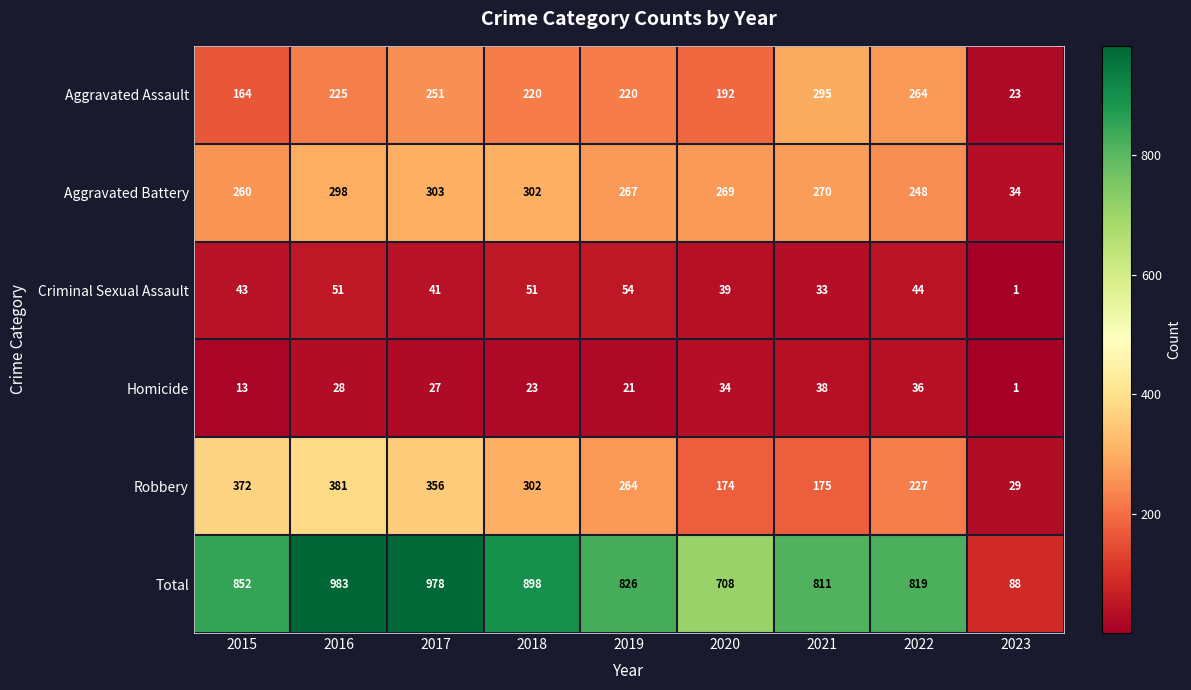

At which category does the chart reach its minimum across all series?

2023